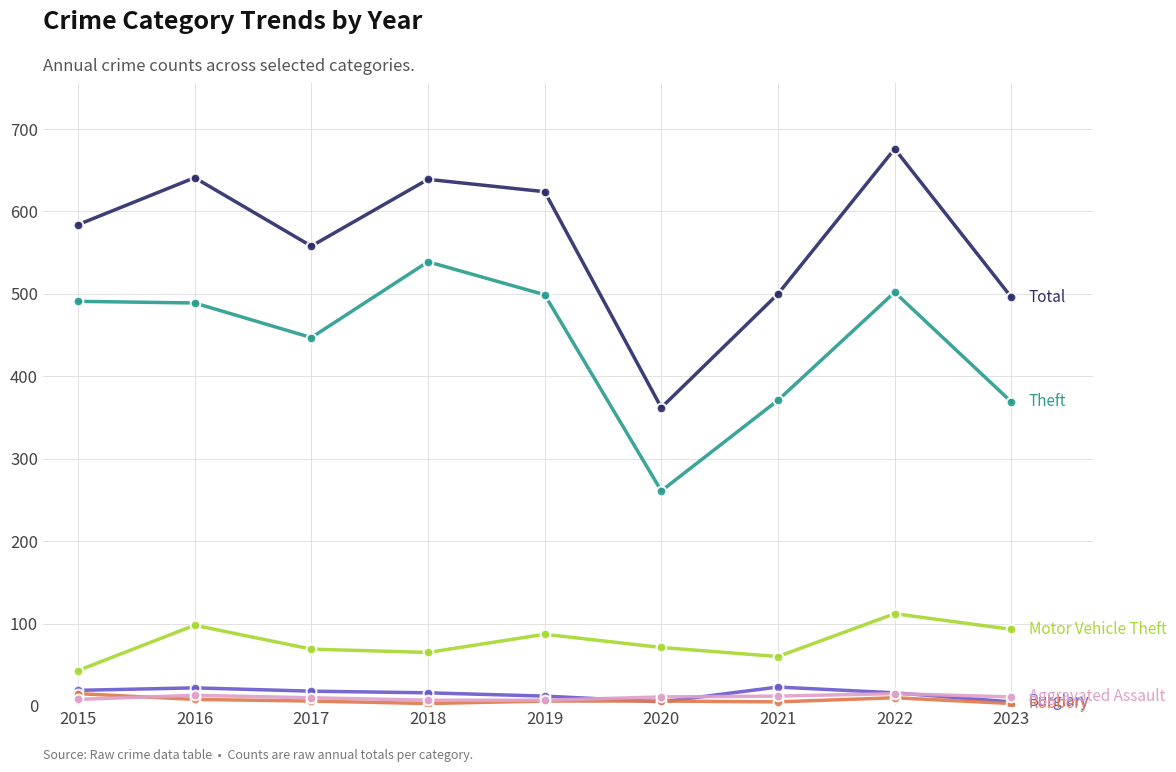

What is the maximum value shown in the chart?

676